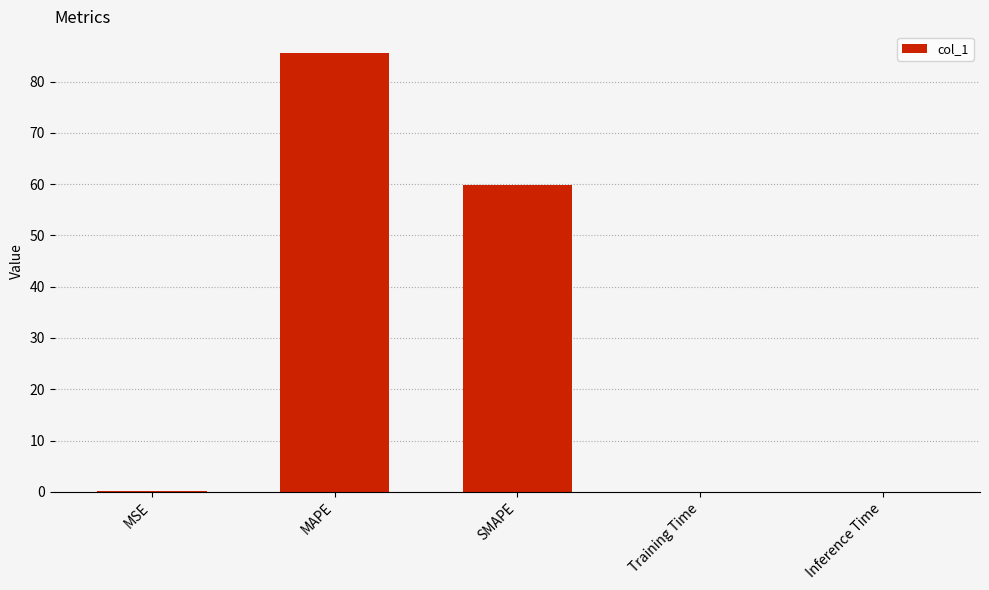

Which has a higher value, Inference Time or MAPE?

MAPE